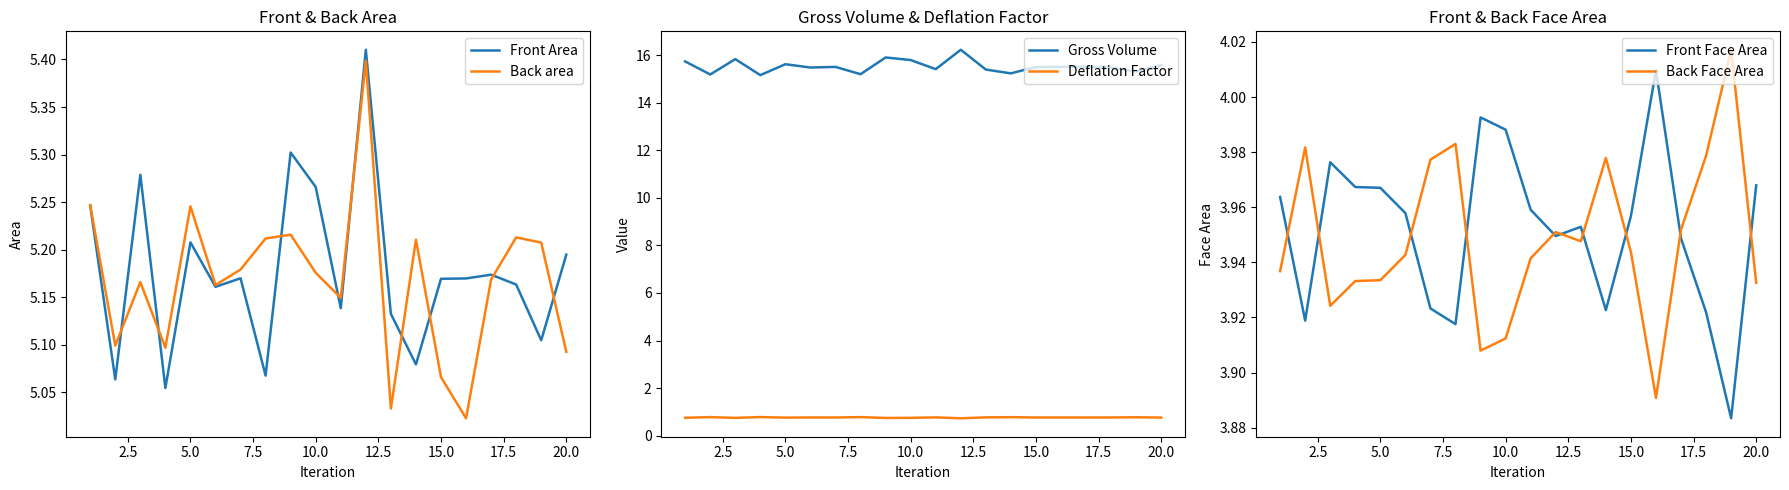

True or false: Deflation Factor and Gross Volume cross at least once.

False